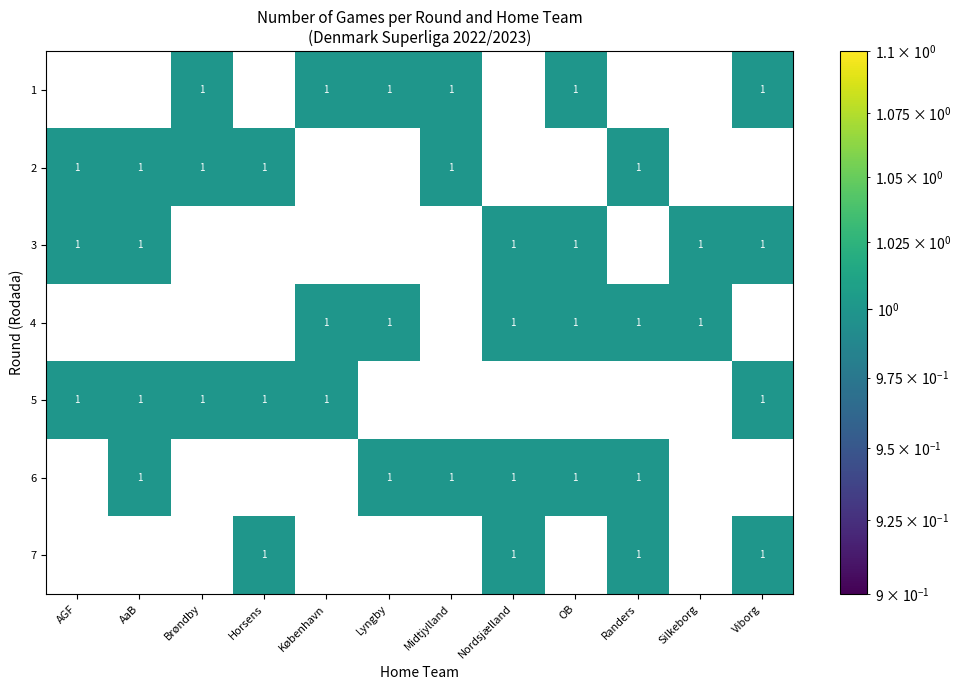

Is it true that 5 equals 0 at Lyngby?

True